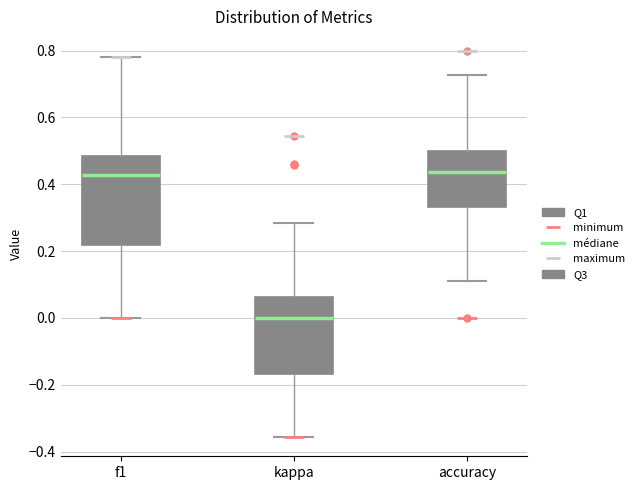

Reading left to right, transcribe this box plot: for each box, give where its median line is, the range the box spans, and where its two whiskers end, as read against the y-axis. The values are not printed on the chart, so give them approximately, as read against the axis.

f1: median 0.42, box 0.22 to 0.48, whiskers 0.00 to 0.78
kappa: median 0.00, box -0.16 to 0.06, whiskers -0.36 to 0.28
accuracy: median 0.44, box 0.34 to 0.50, whiskers 0.12 to 0.72